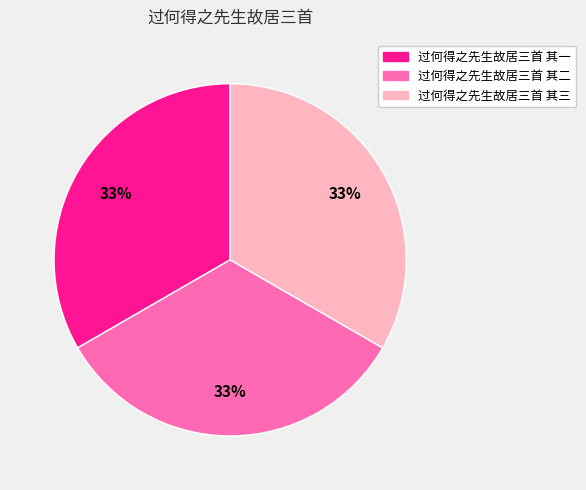

Approximately how many times larger is the value at 过何得之先生故居三首 其三 compared to 过何得之先生故居三首 其一?

1.0